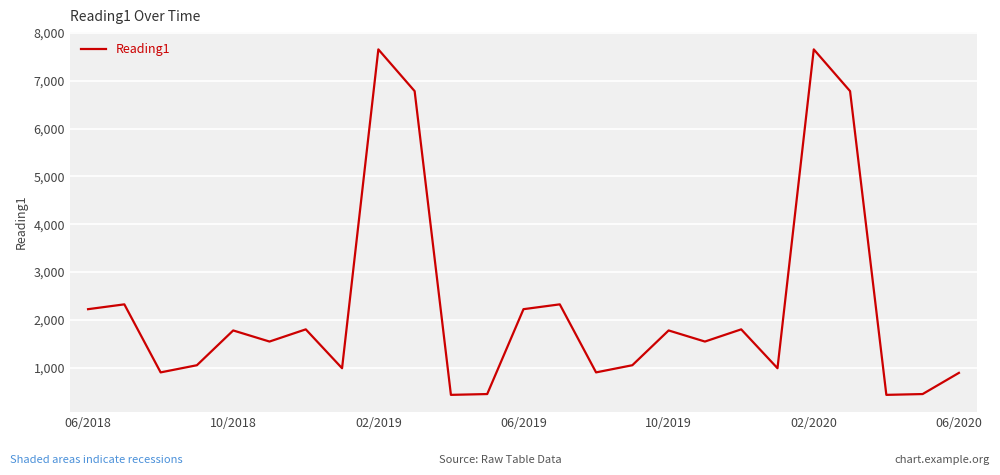

What is the smallest value displayed?

430